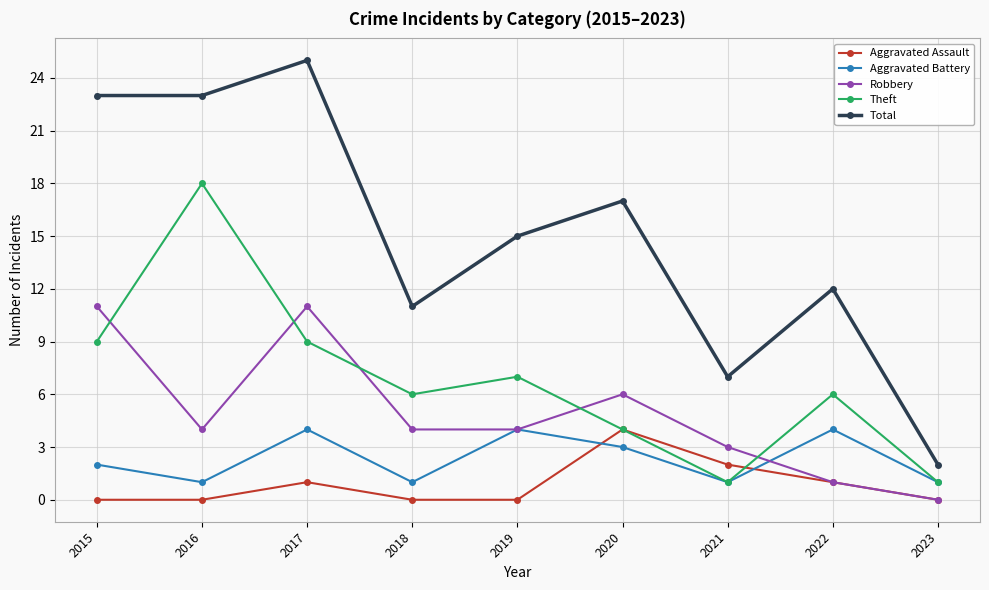

What is the spread (max minus min) of values at 2020?

14